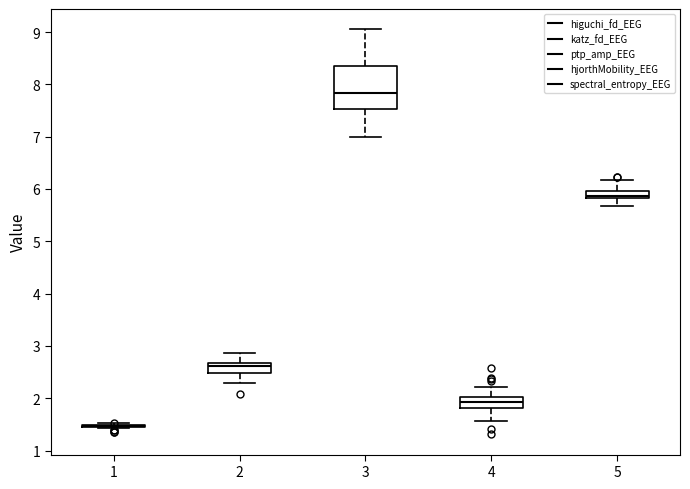

Comparing the boxes themselves (not the whiskers), which one is the tallest?

3